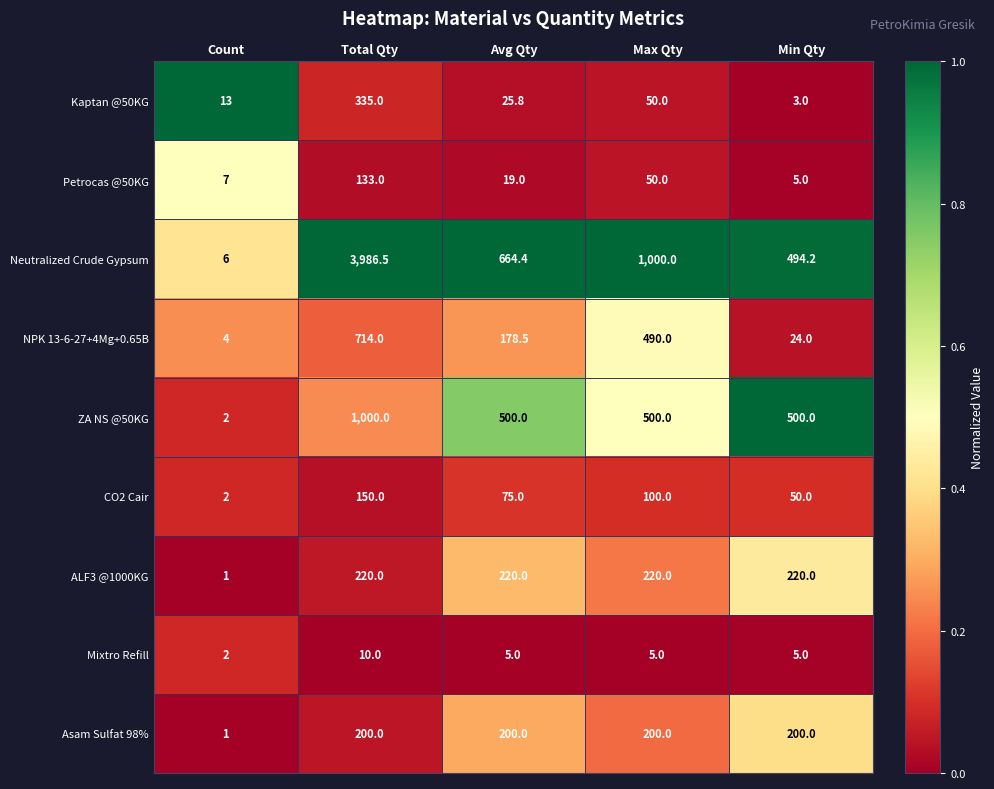

Which series has the widest spread of values?

Neutralized Crude Gypsum